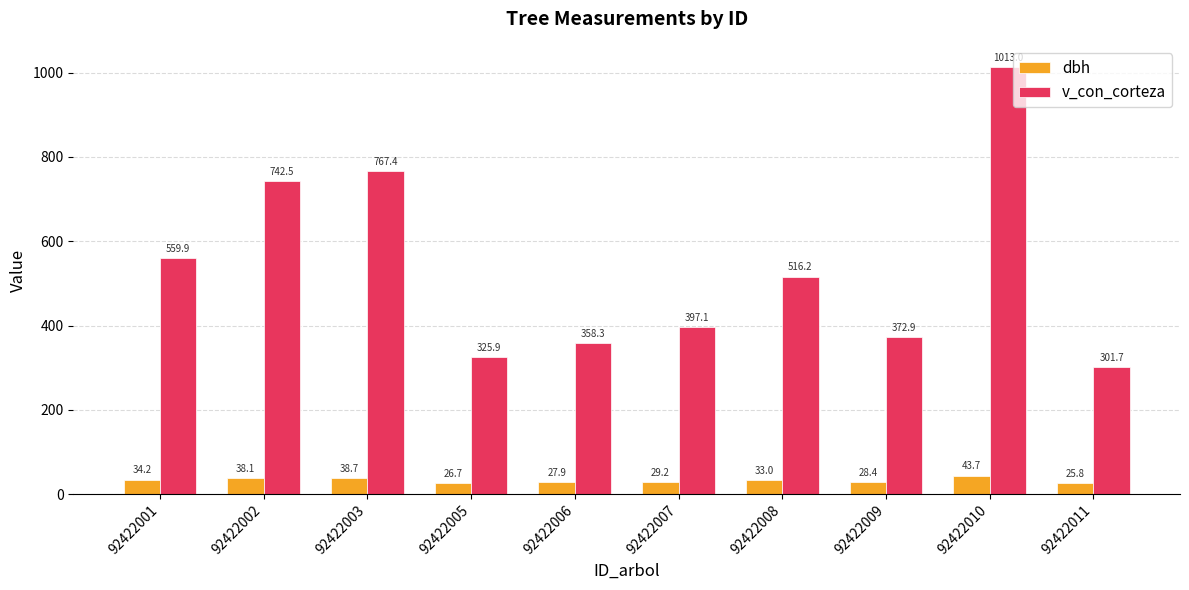

Which series has the largest total across all categories?

v_con_corteza